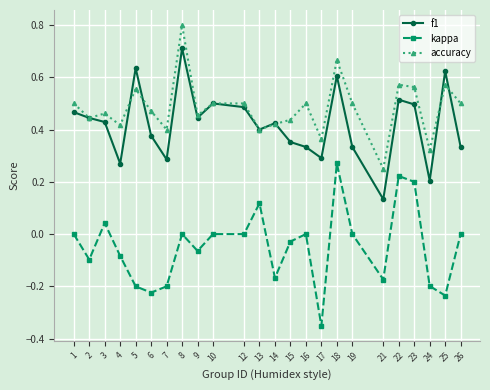

Rank the series at 7 from lowest to highest value.

kappa, f1, accuracy